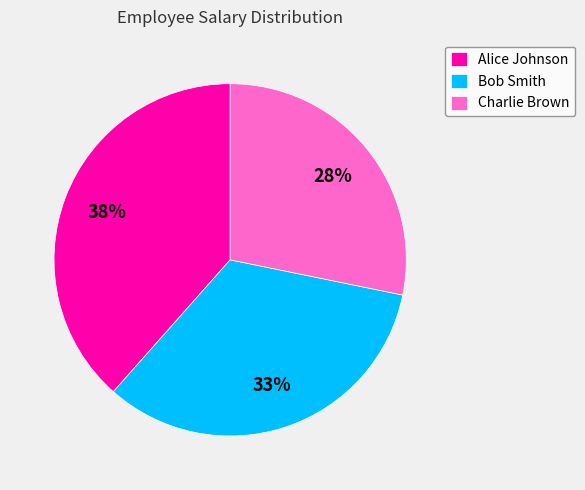

Do Bob Smith and Alice Johnson together represent more than half of the pie?

Yes